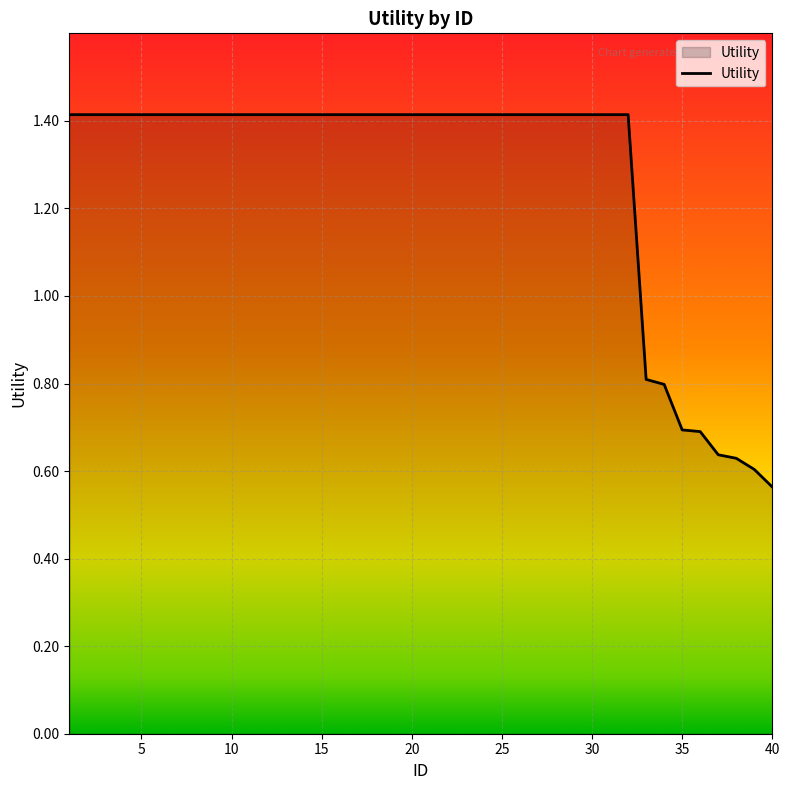

At which label is the value closest to 0?

40